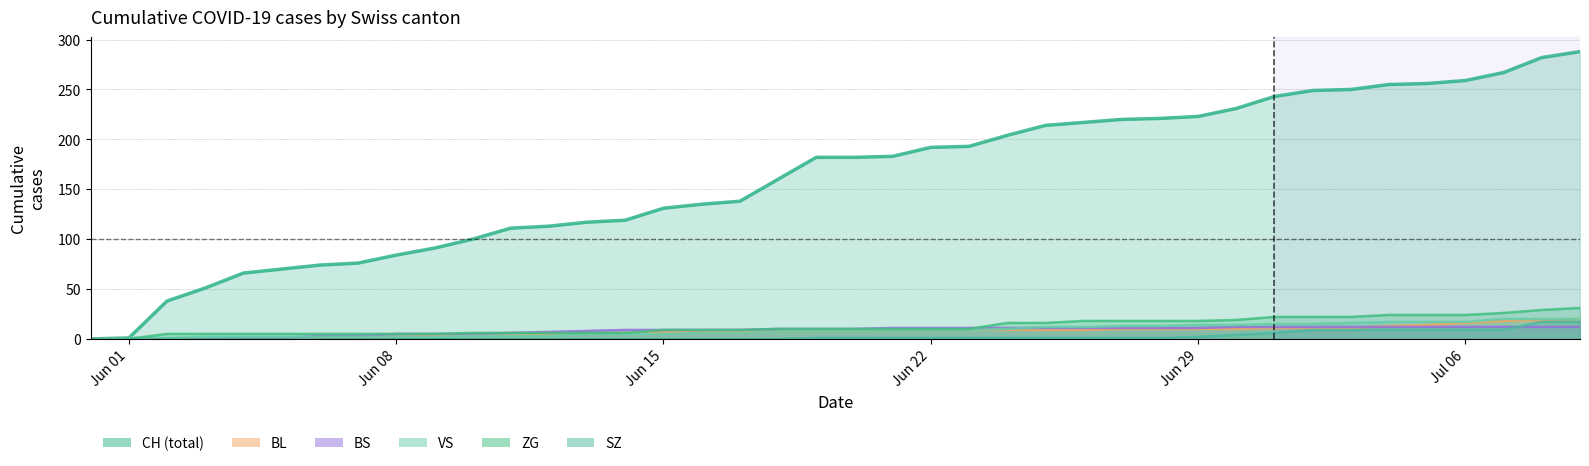

Reading left to right, list all the values displayed in this chart.

CH: 0	1	38	51	66	70	74	76	84	91	100	111	113	117	119	131	135	138	160	182	182	183	192	193	204	214	217	220	221	223	231	243	249	250	255	256	259	267	282	288
BL: 0	0	0	0	0	0	1	2	2	3	4	5	5	6	6	7	7	7	7	8	8	8	9	9	9	9	9	10	10	10	10	11	11	11	13	14	16	18	19	20
BS: 0	0	0	0	1	1	3	3	5	5	5	6	7	8	9	9	9	9	10	10	10	11	11	11	11	11	11	11	11	11	12	12	12	12	12	12	12	12	12	12
VS: 0	1	1	2	2	2	2	2	2	2	3	3	3	5	5	5	6	6	7	8	8	8	9	9	10	12	12	13	13	14	14	15	15	16	17	17	17	20	20	20
ZG: 0	0	5	5	5	5	5	5	5	5	6	6	6	6	6	9	9	9	10	10	10	10	10	10	16	16	18	18	18	18	19	22	22	22	24	24	24	26	29	31
SZ: 0	0	0	0	0	0	0	0	0	0	0	0	0	0	0	0	0	0	0	1	1	1	1	1	1	1	1	1	1	2	4	6	9	9	9	9	9	9	17	17